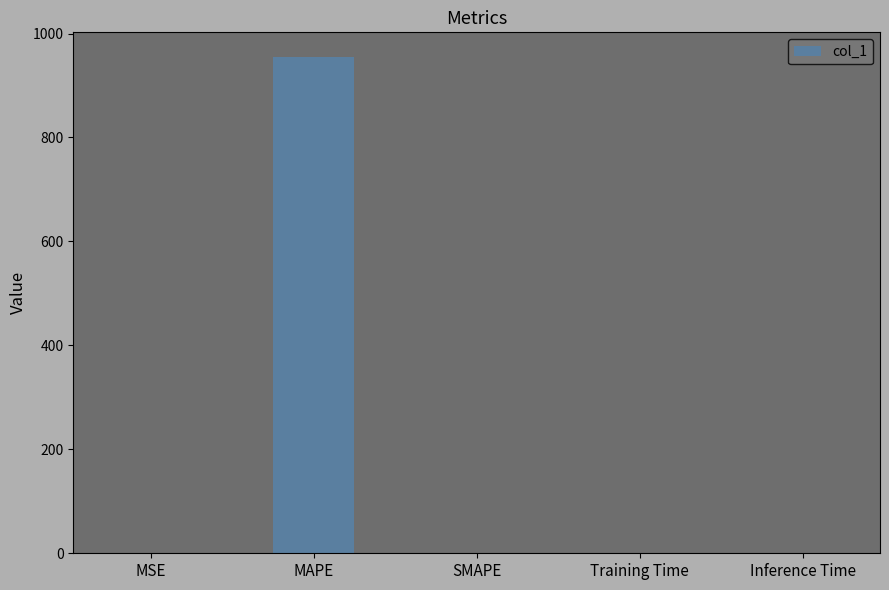

What is the sum of all values?

955.0